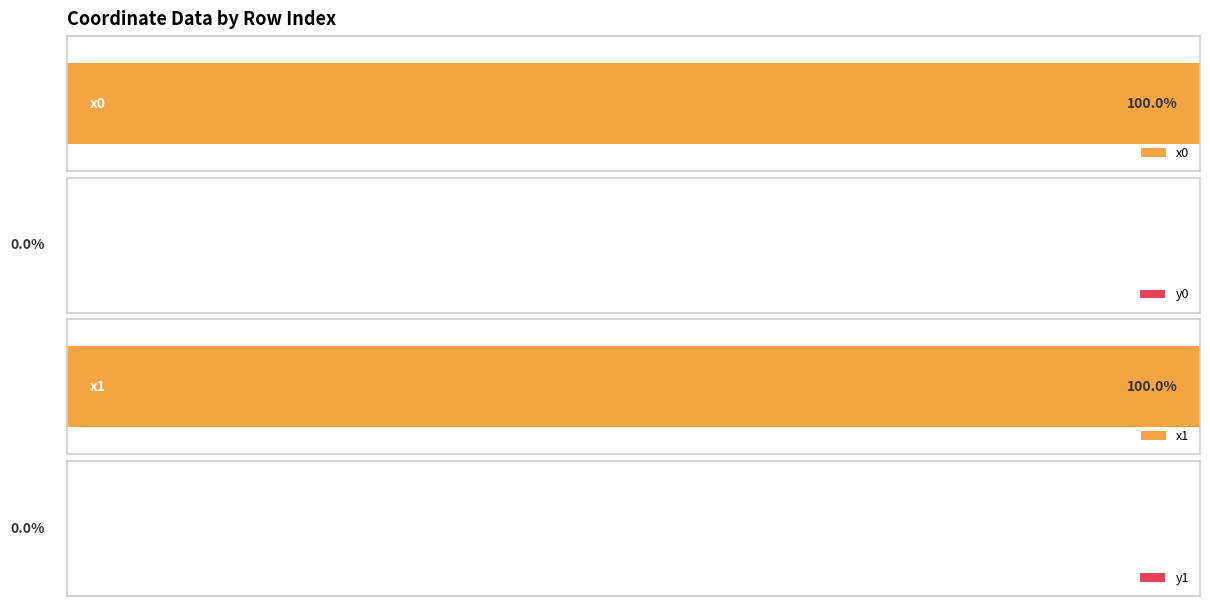

What is the sum of all x0 values?

1799.9